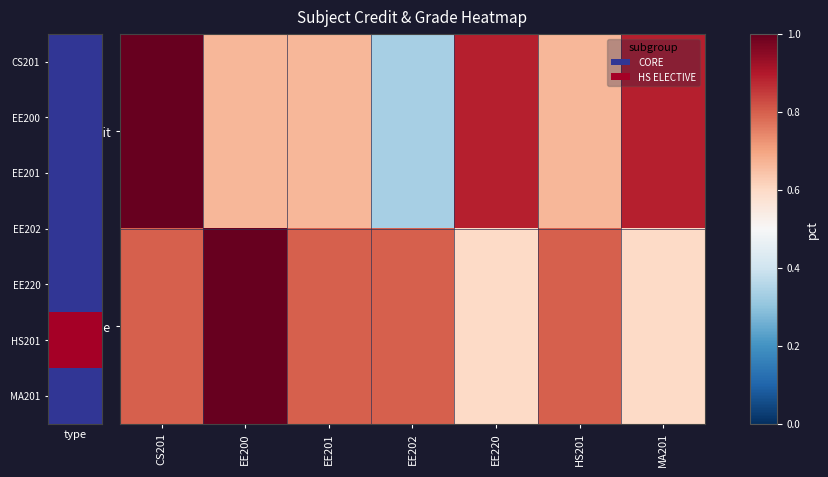

List the series in order of their overall mean, lowest first.

Credit, Grade